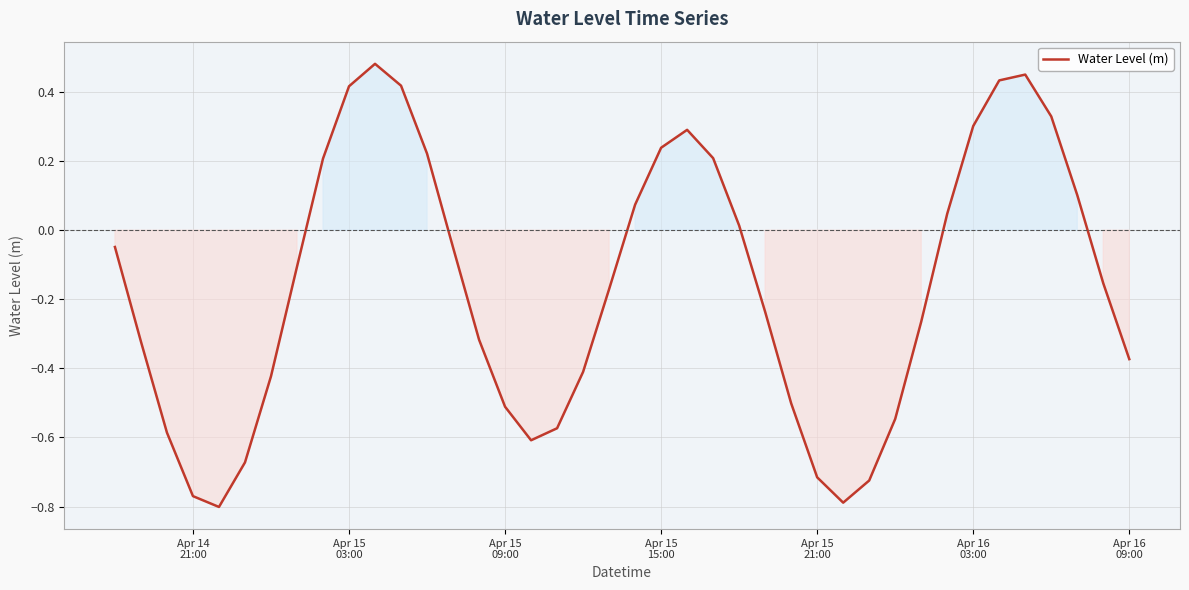

What is the difference between the maximum and minimum values?

1.3